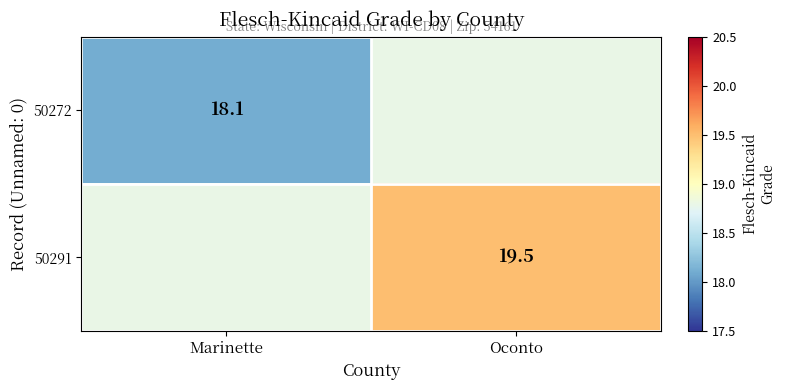

What is the total value across all series at Oconto?

38.3